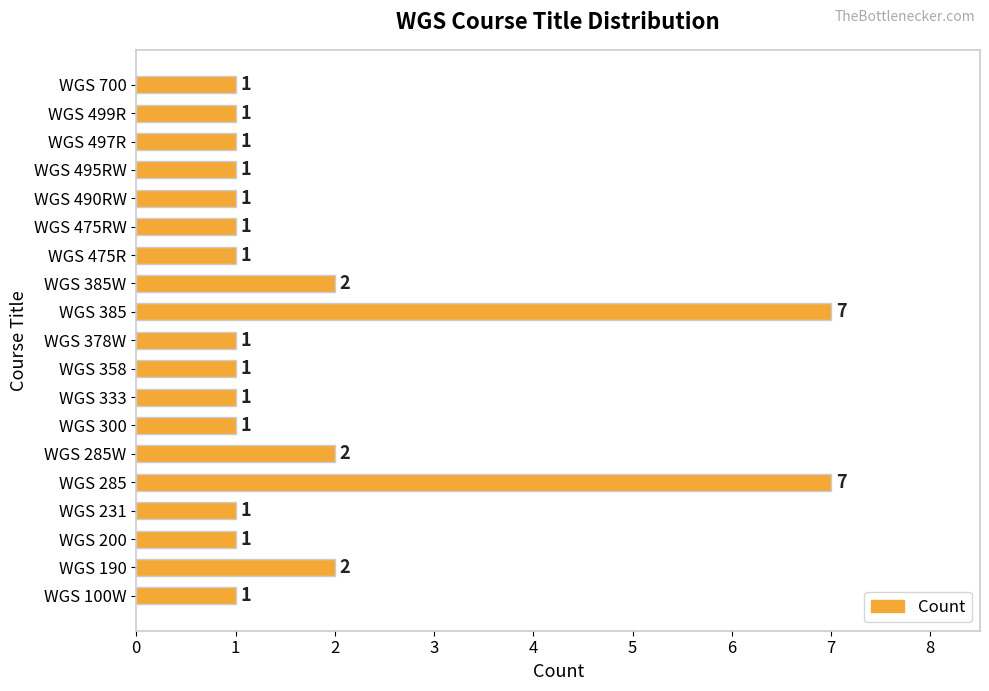

What is the greatest value displayed?

7